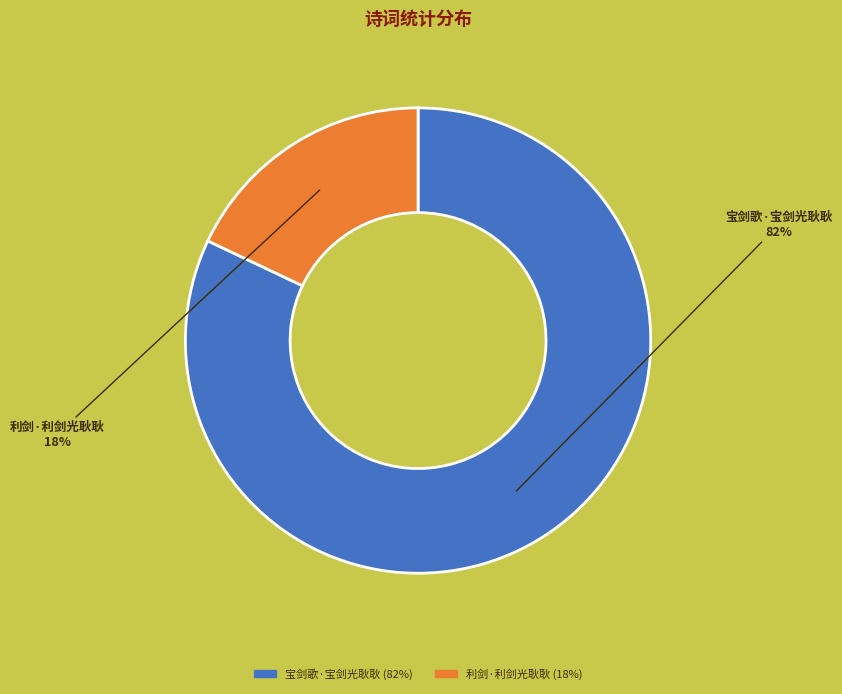

To the nearest percent, what is the difference between the 利剑·利剑光耿耿 and 宝剑歌·宝剑光耿耿 slice percentages?

64%